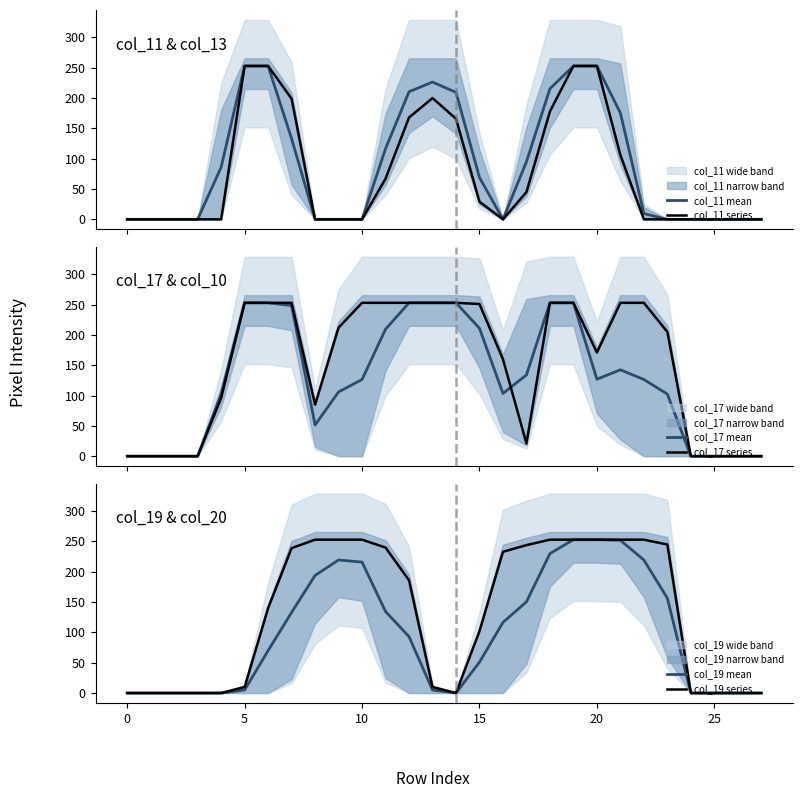

How many interior local peaks does the col_19 mean series have?

1